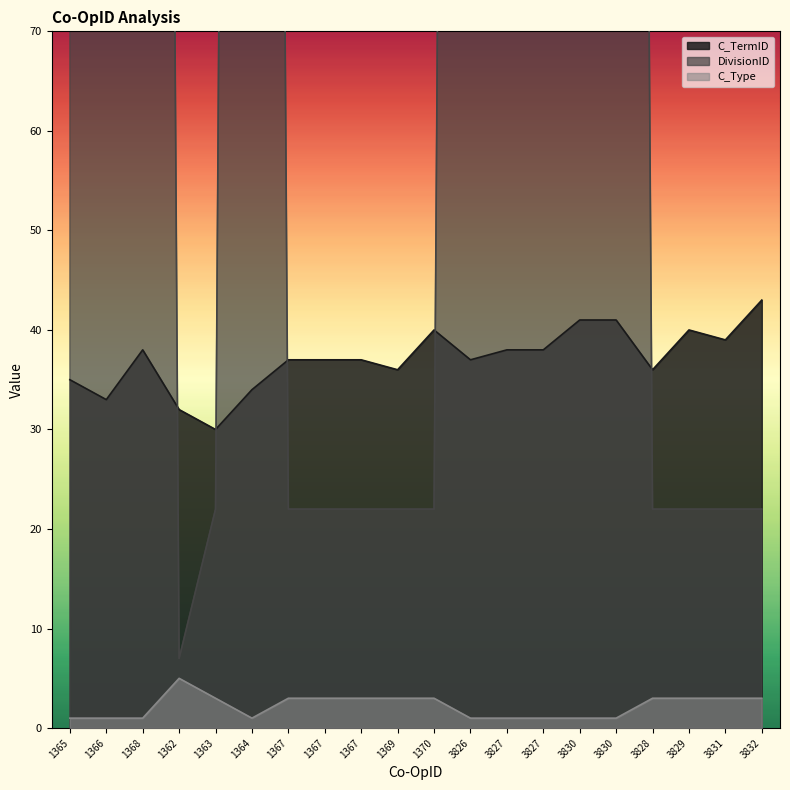

At which label does C_TermID first exceed 37?

1368